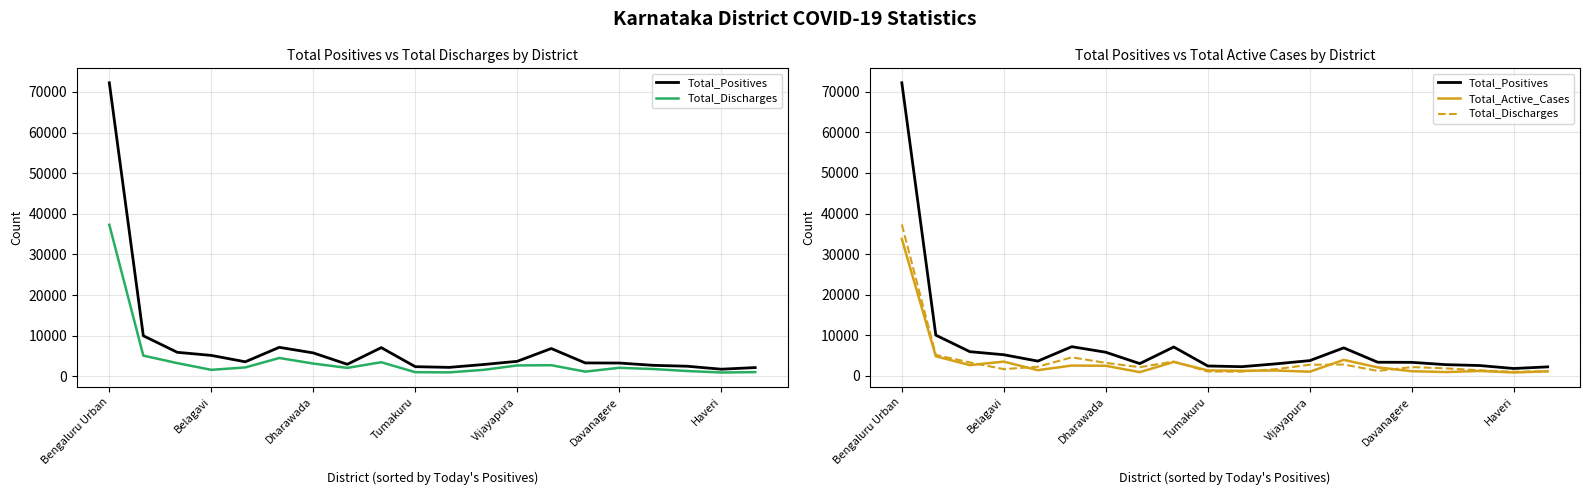

Does the chart have visible grid lines?

Yes